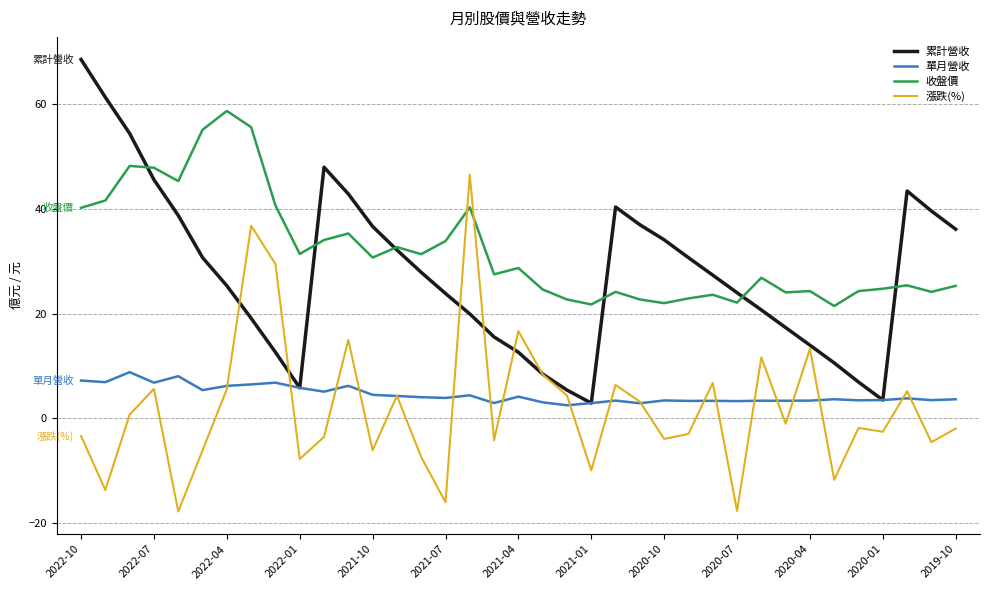

Which series has the largest total across all categories?

收盤價